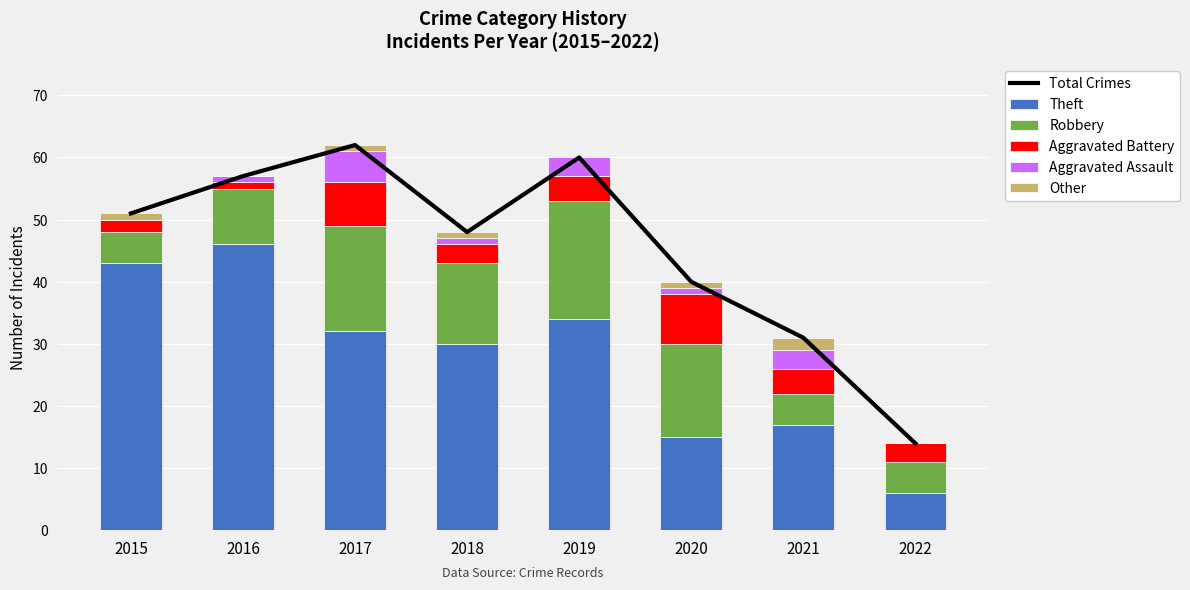

What is the value of the Theft bar at the 2nd from the left?

46